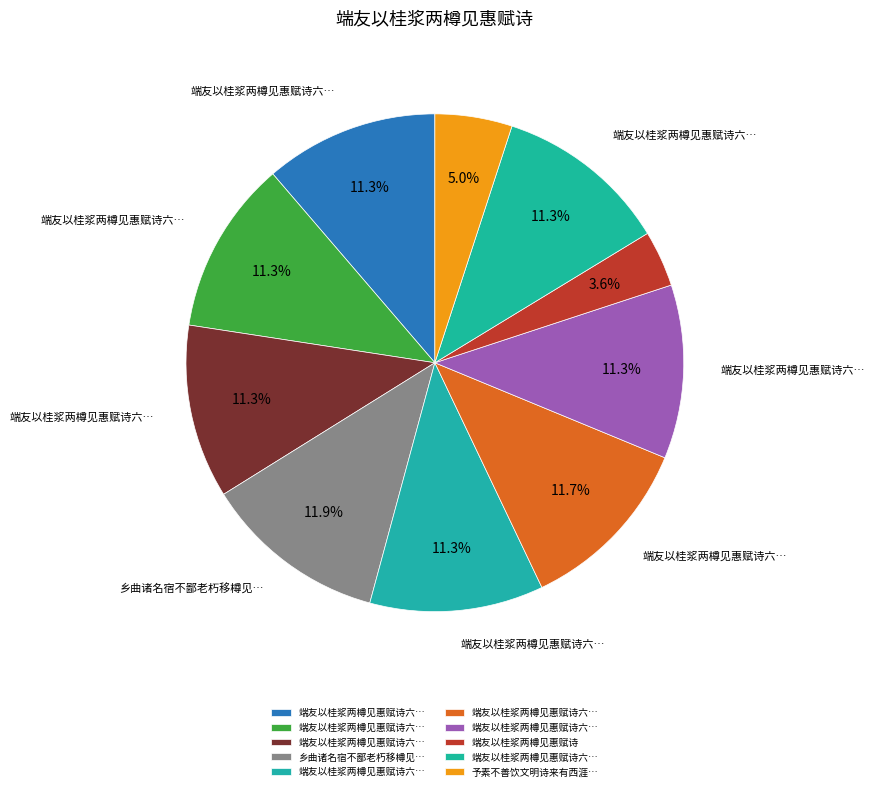

Count the number of slices in the pie.

10